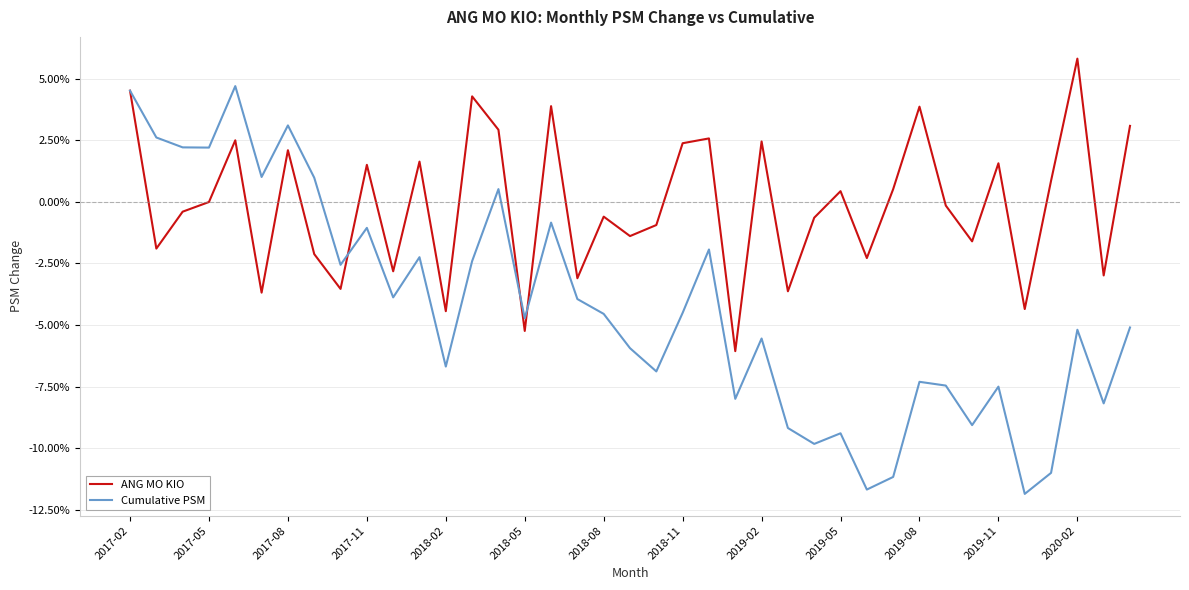

What are all the series names shown in the legend?

ANG MO KIO, Cumulative PSM